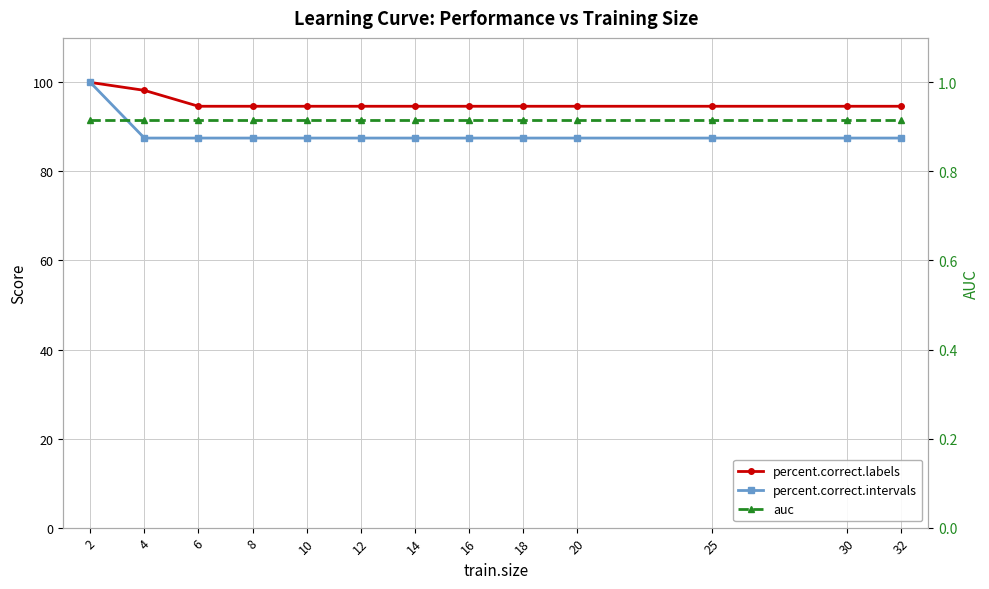

How many categories are shown in the chart?

13